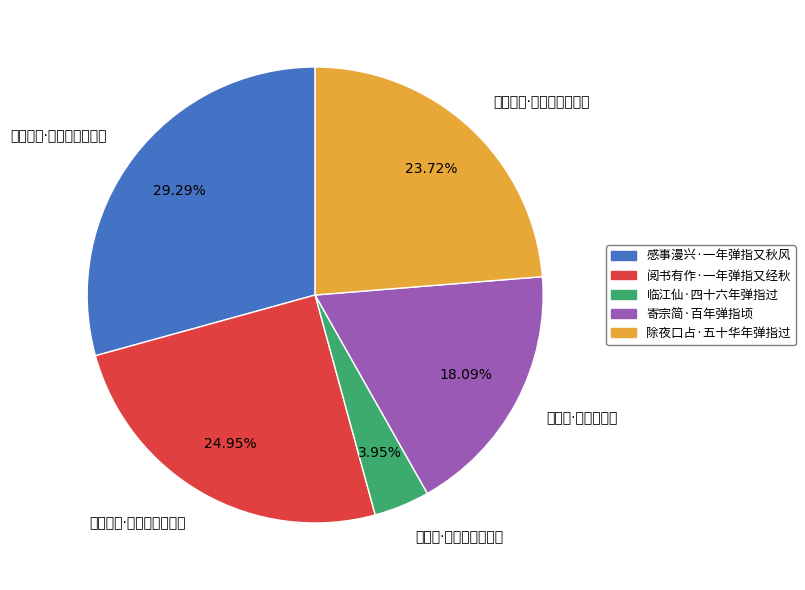

To the nearest percent, what portion does 除夜口占·五十华年弹指过 represent?

24%